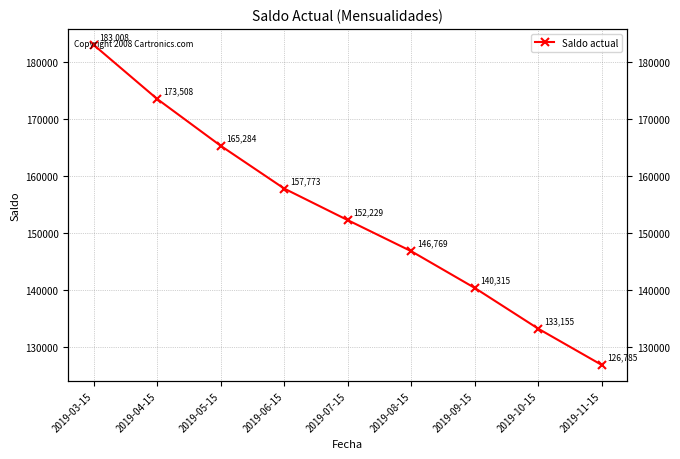

What is the label of the 7th point from the right?

2019-05-15